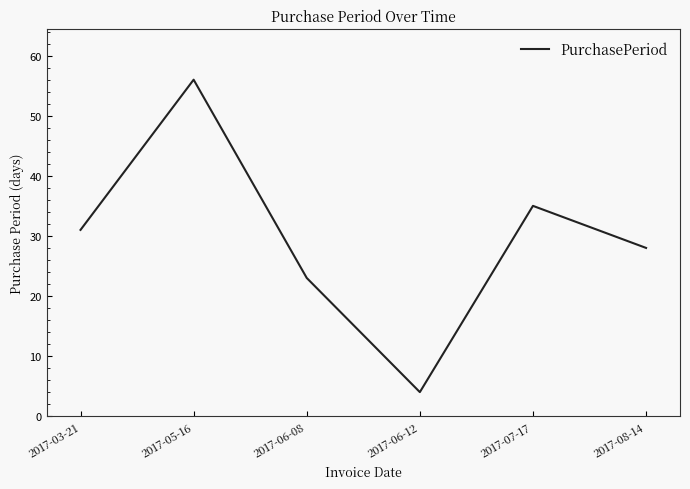

What is the difference between the maximum and second lowest values?

33